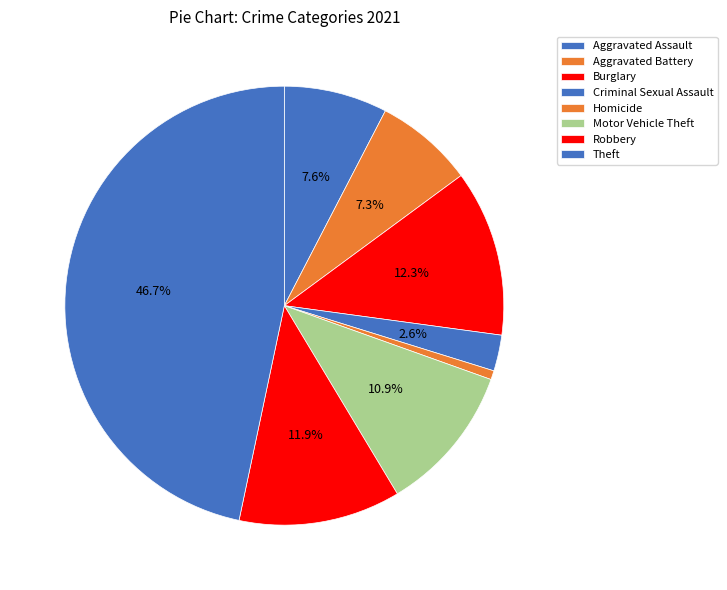

What percentage do Homicide and Aggravated Battery together represent?

7.9%